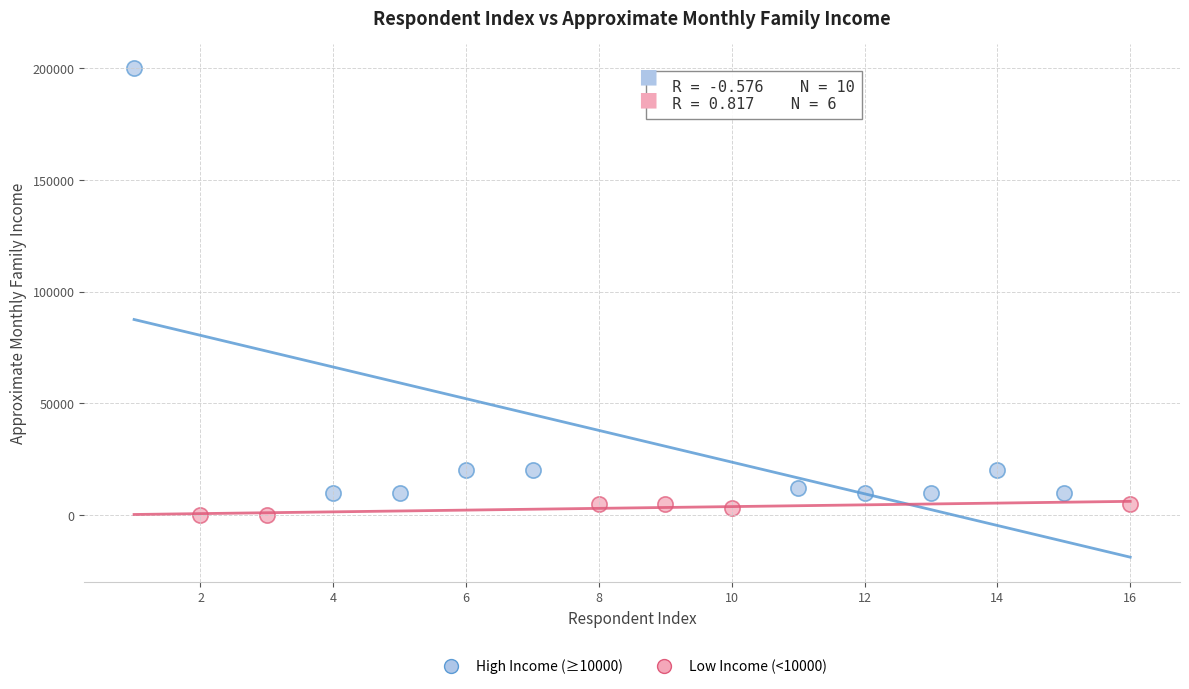

Which series contains the highest Y value?

High Income (≥10000)